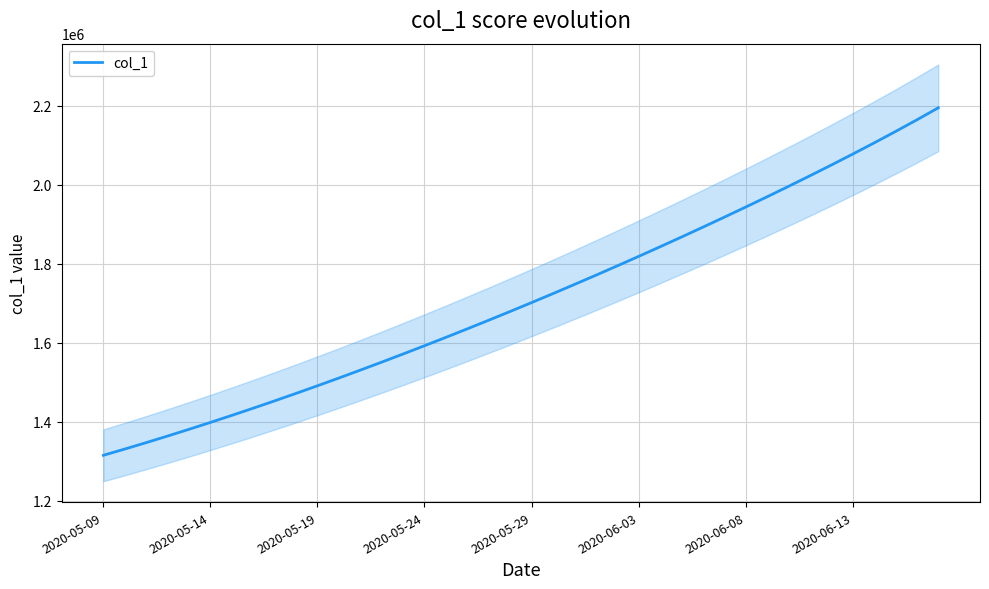

What is the minimum value for col_1?

1315099.0